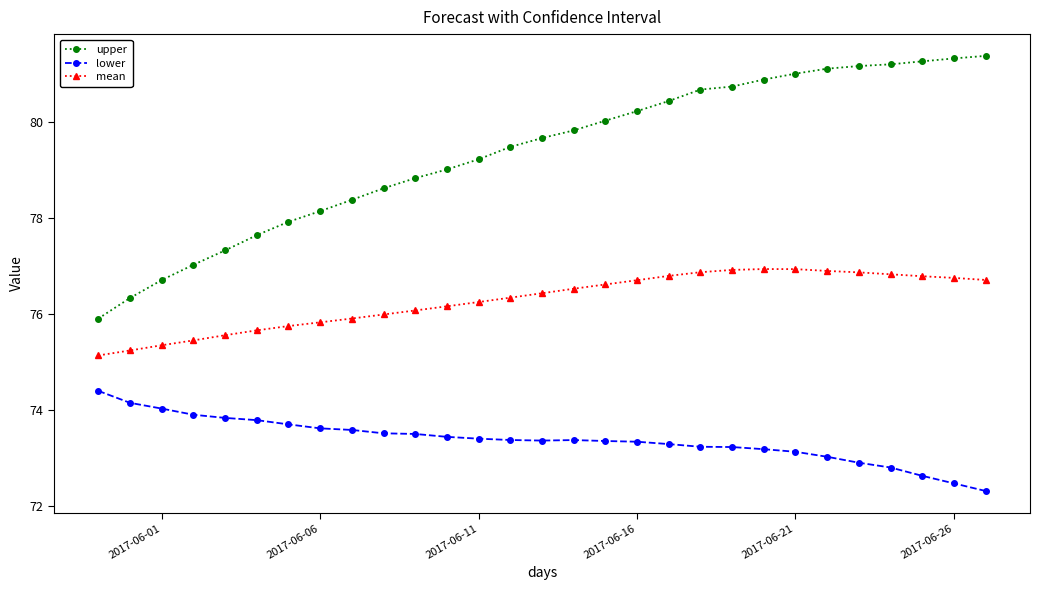

At how many categories does at least one series exceed 75?

29